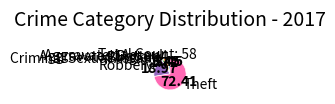

What is the ratio of the value at Theft to the value at Aggravated Battery?

21.0